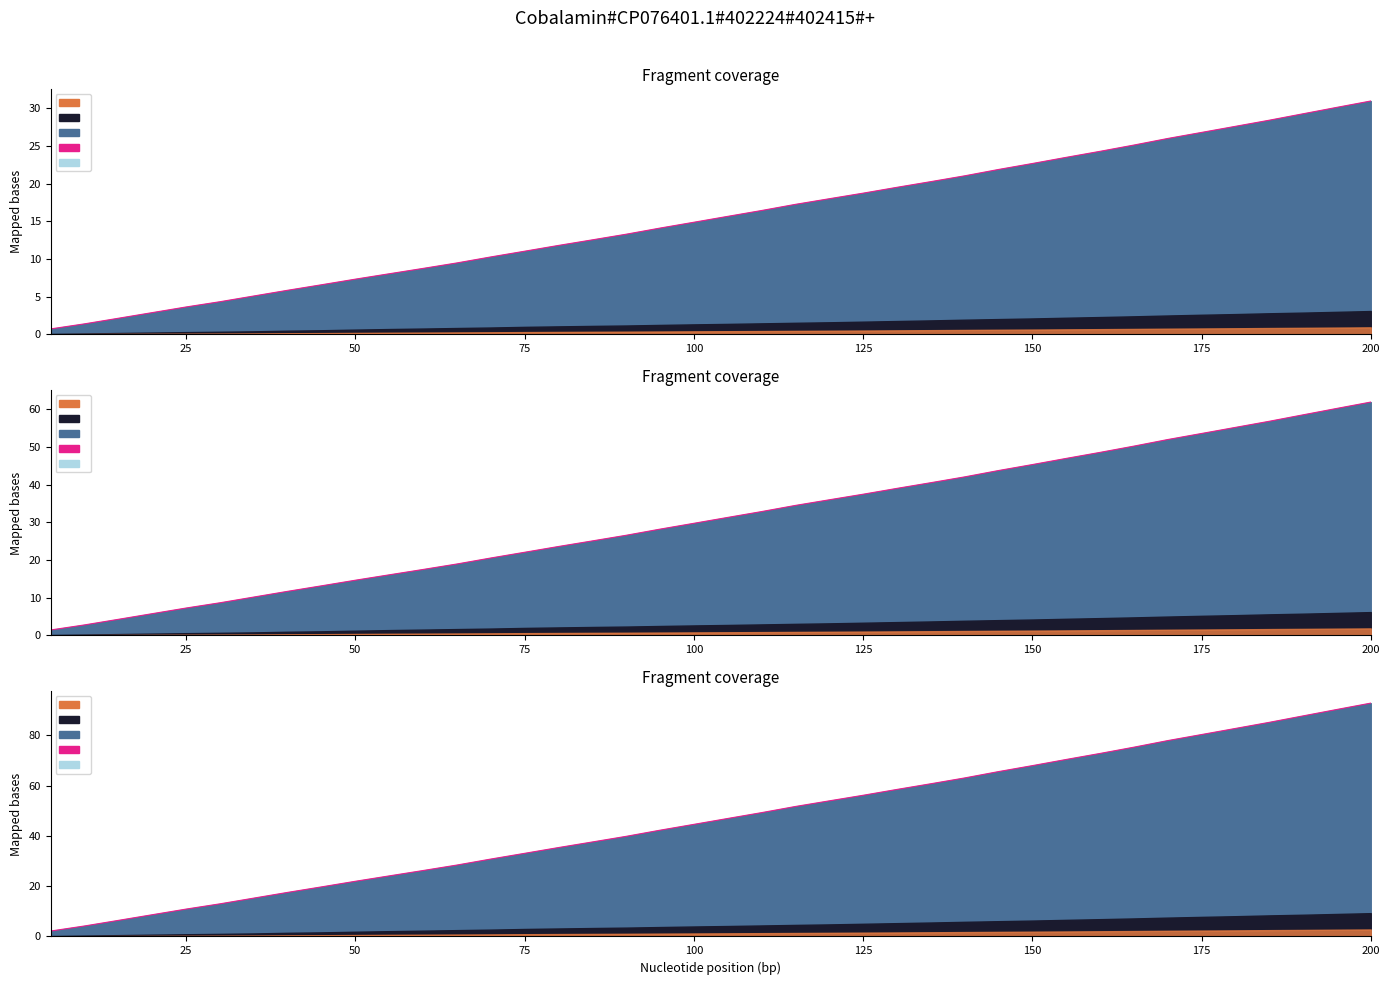

What is the difference between the maximum and minimum values?

90.7